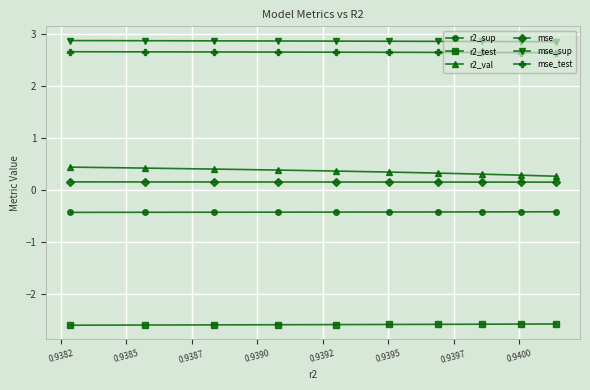

At how many categories does at least one series exceed 0?

10